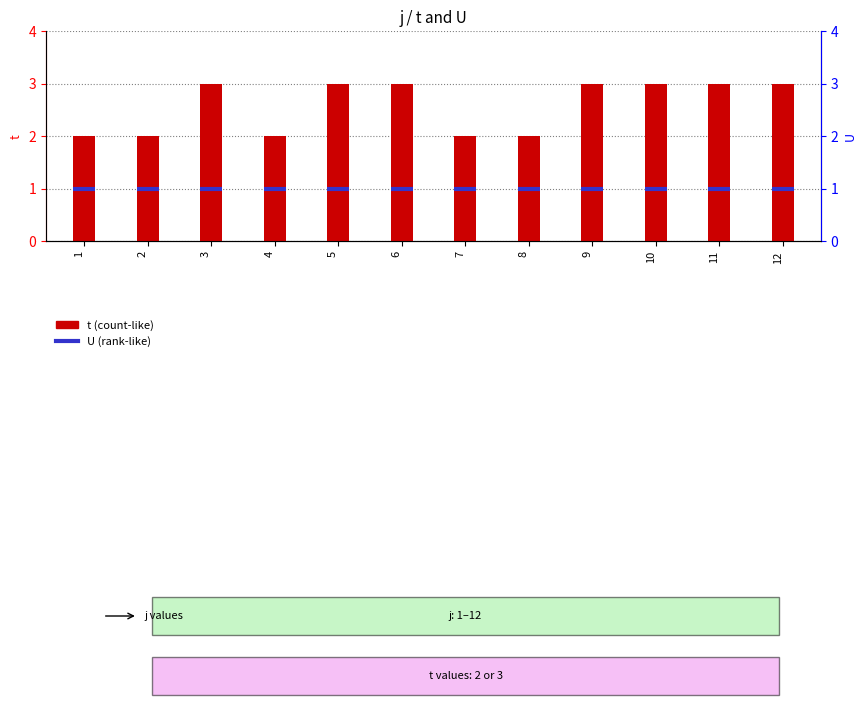

Which label corresponds to the smallest value in the chart?

1